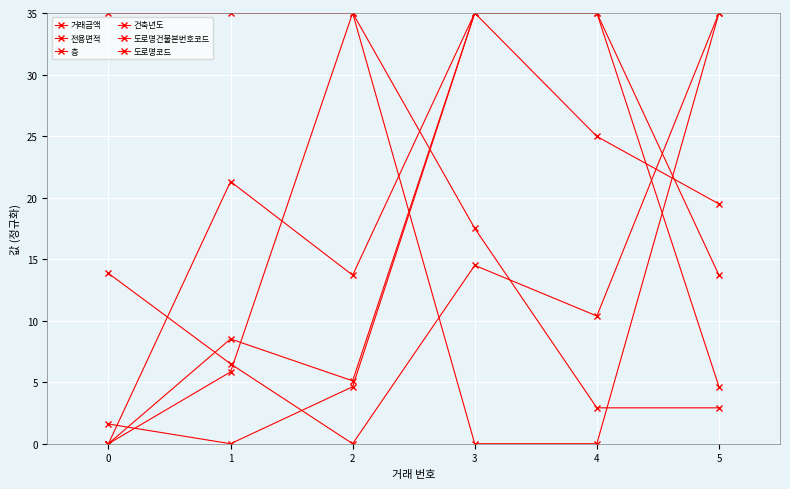

After their last crossing, which series has the higher values: 층 or 건축년도?

건축년도